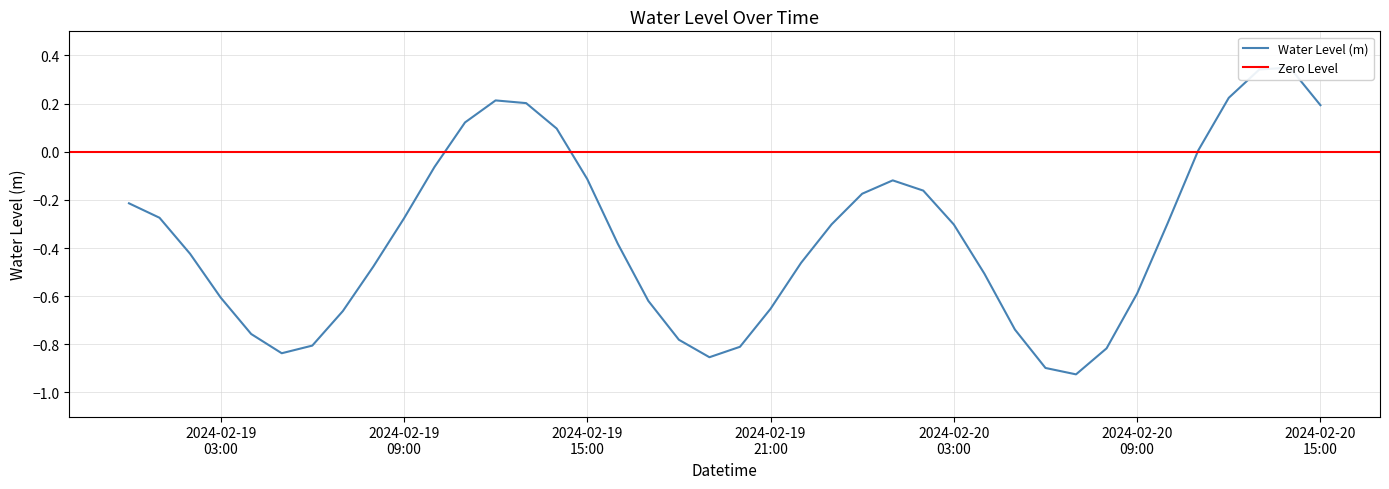

True or false: there are more than 1 points higher than both neighbors.

True